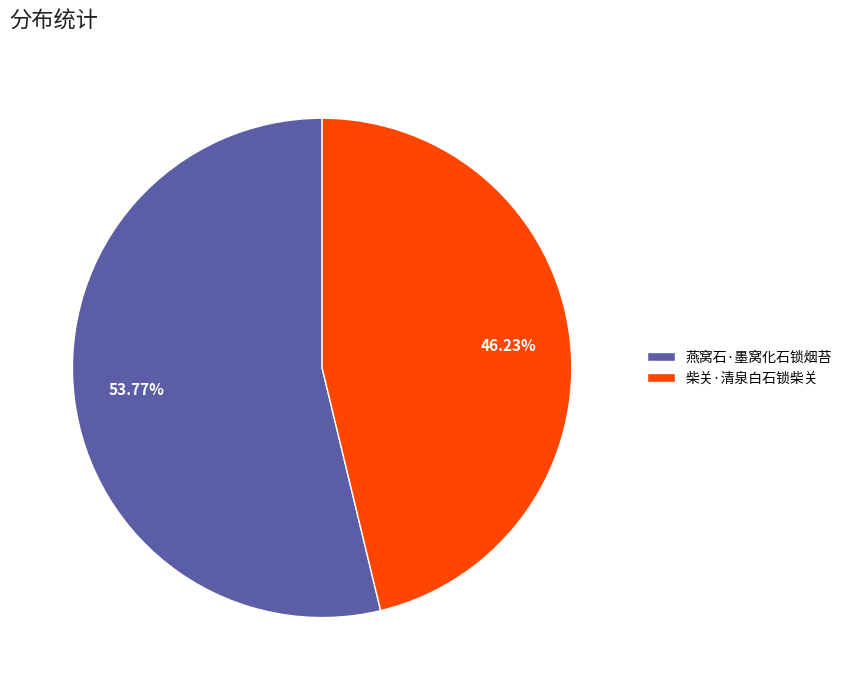

Between 燕窝石·墨窝化石锁烟苔 and 柴关·清泉白石锁柴关, which is larger?

燕窝石·墨窝化石锁烟苔